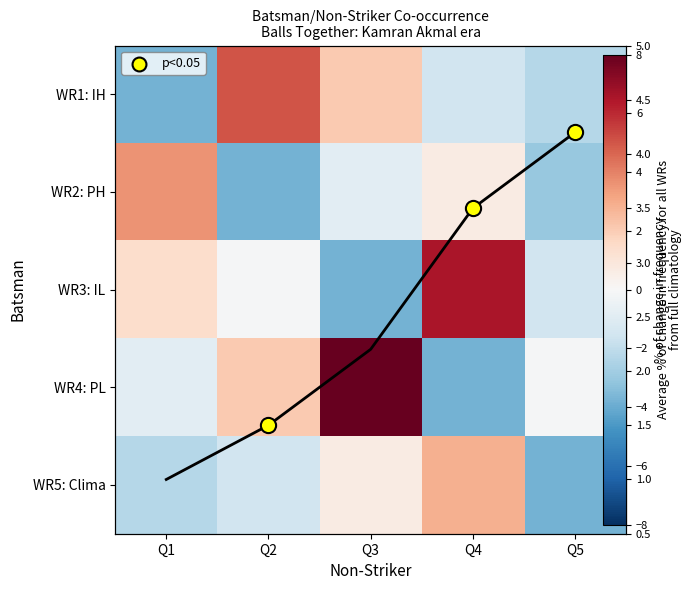

What is the approximate value of WR2: PH at Q1?

3.6